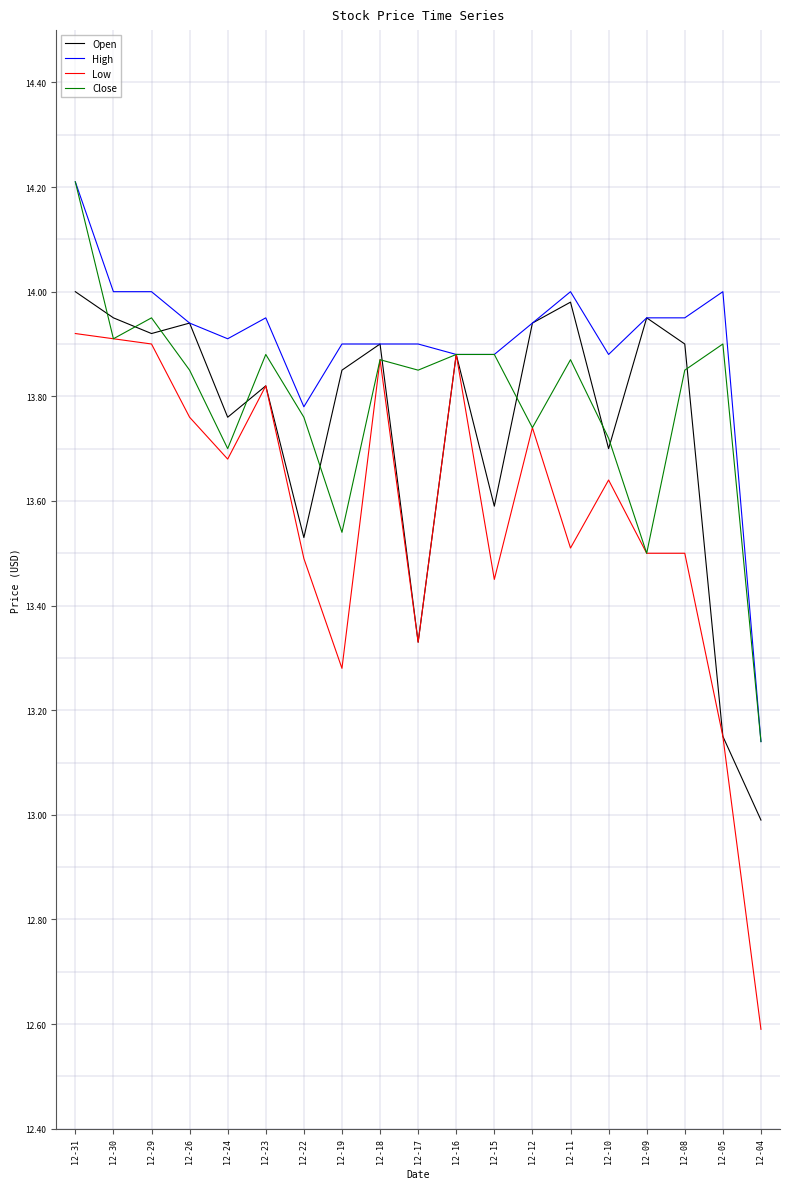

What is the smallest value displayed?

12.6